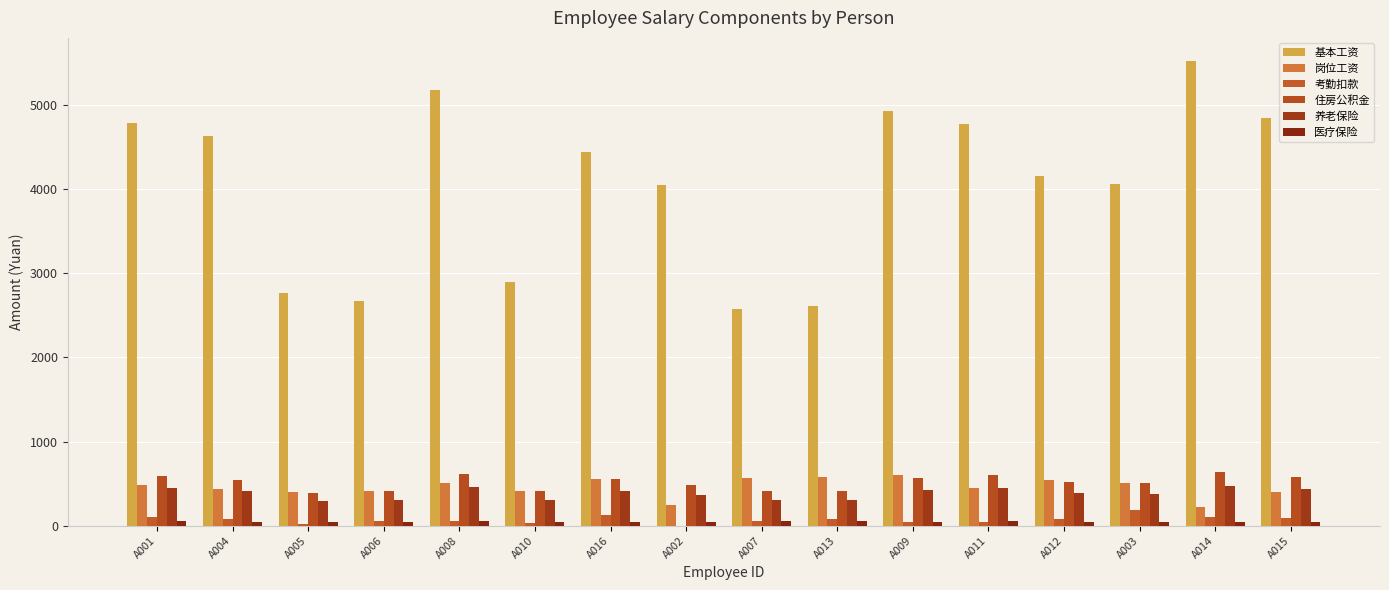

True or false: 岗位工资 has a value of 225.0 at A014.

True